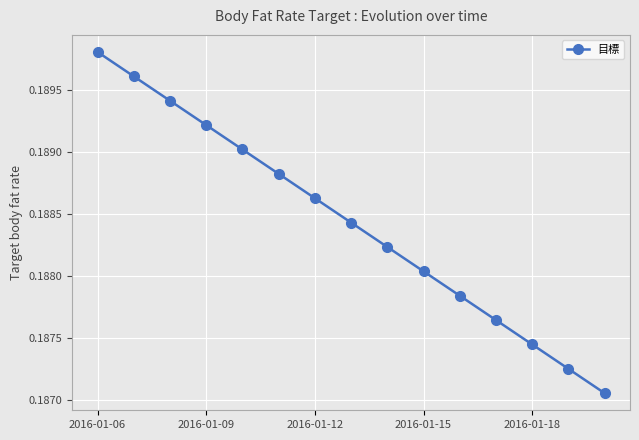

Count the values in the range 0 to 1.

15